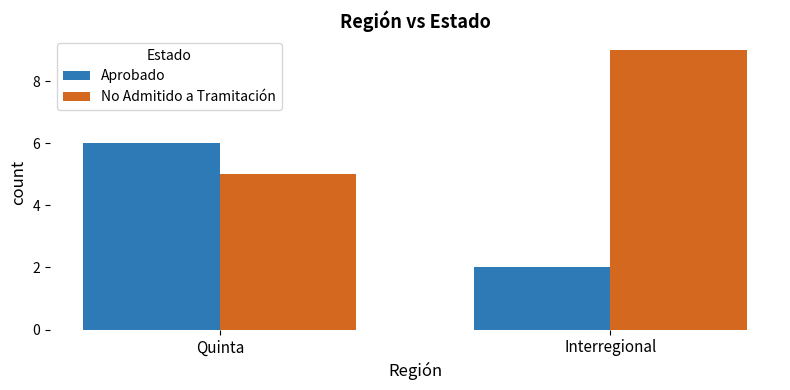

Count the number of data series in this chart.

2